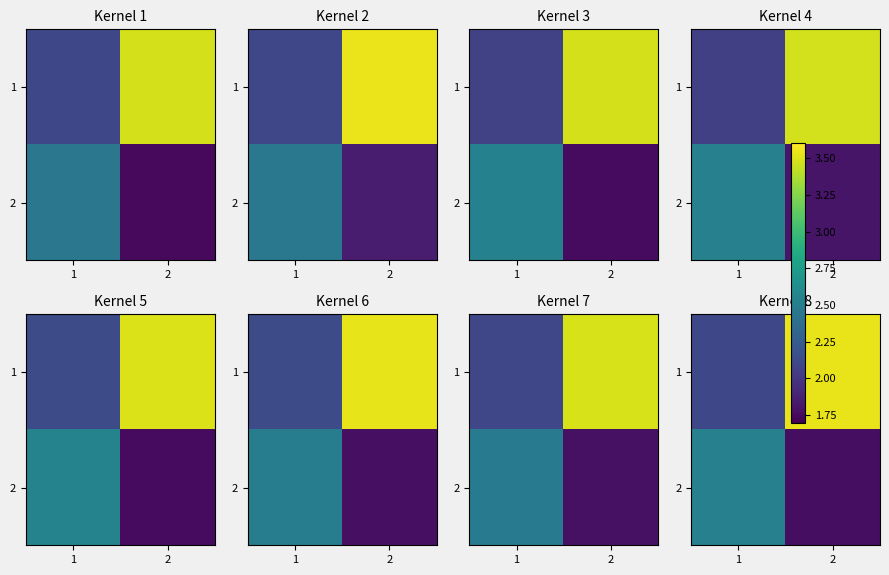

Count the number of categories in the chart.

2